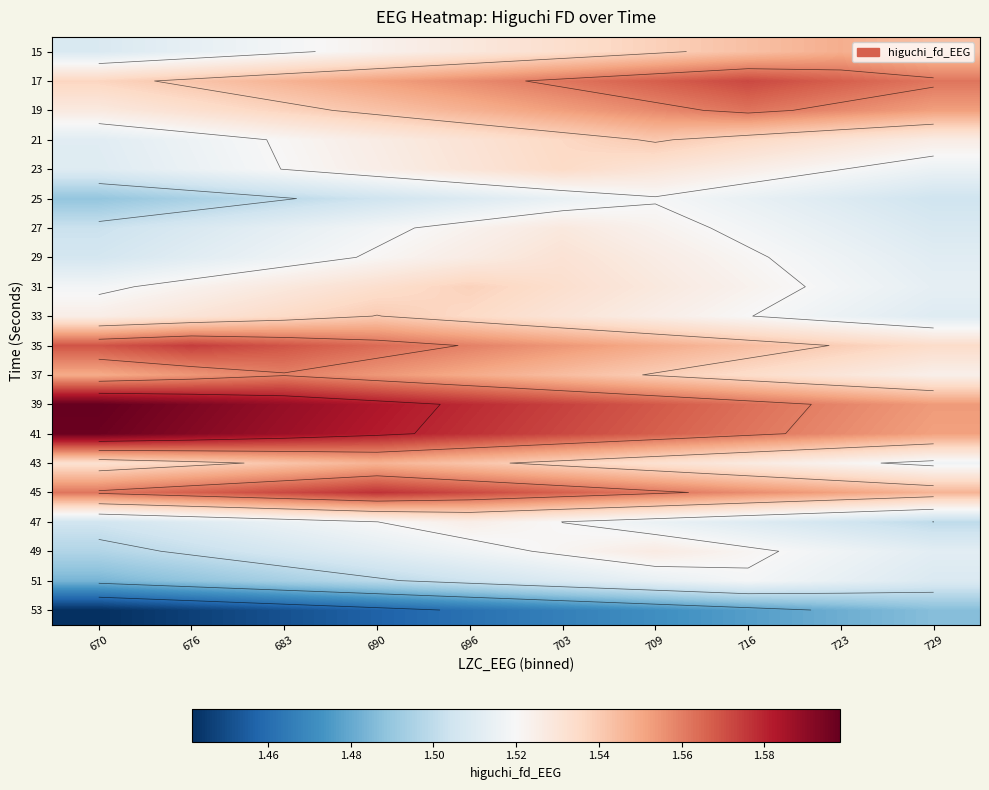

List the labels in order of 49 value, largest first.

709, 703, 716, 696, 723, 690, 729, 683, 676, 670